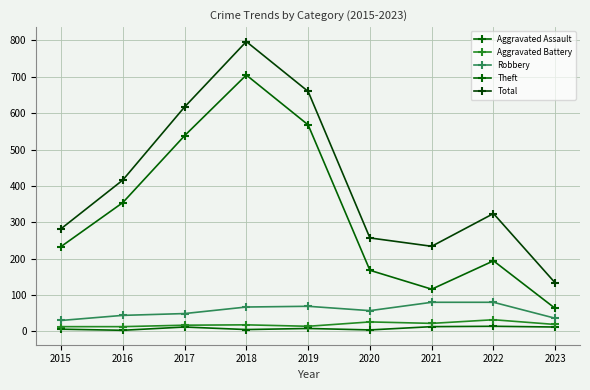

Does the chart have visible grid lines?

Yes